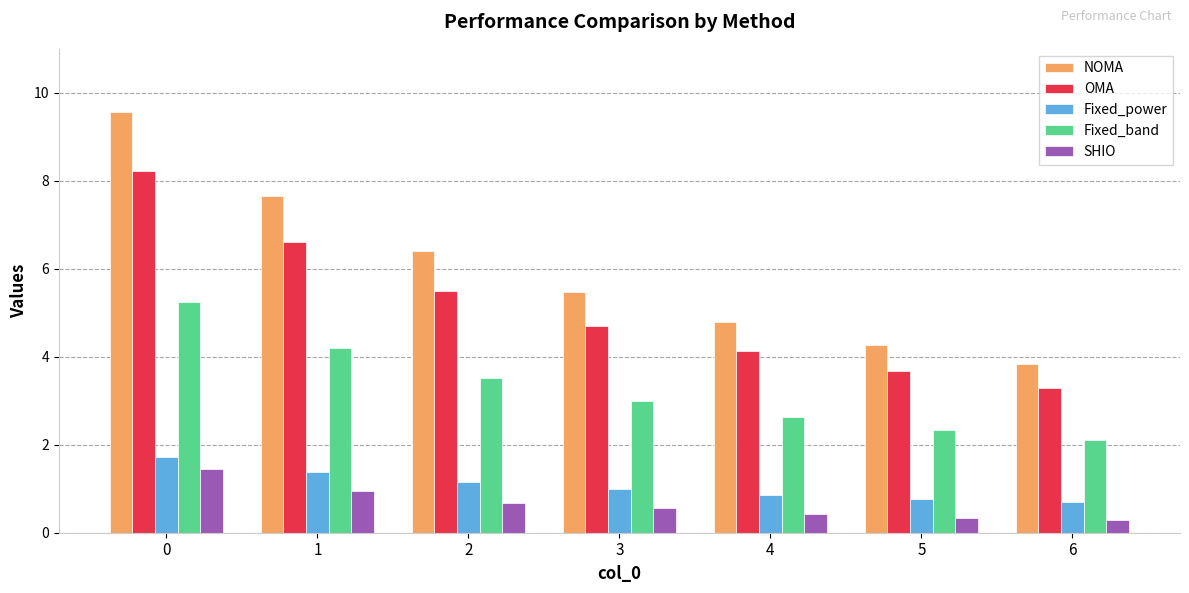

Are the bars horizontal?

No